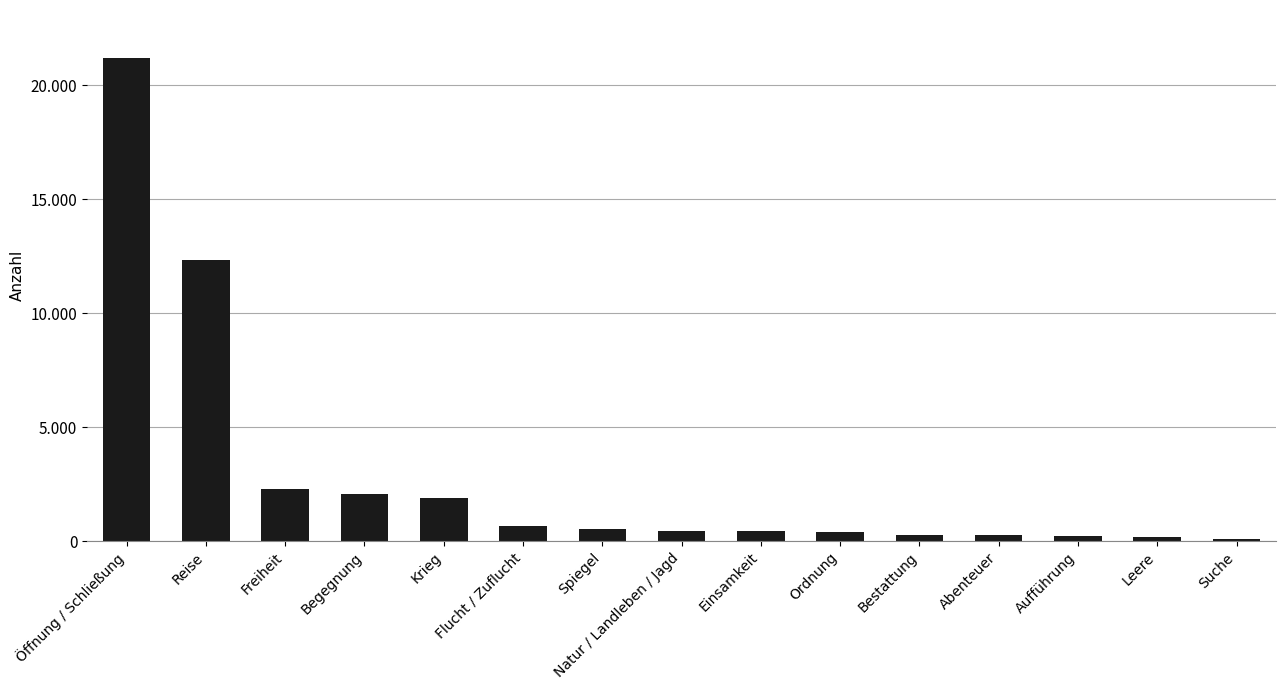

What is the minimum value shown in the chart?

104